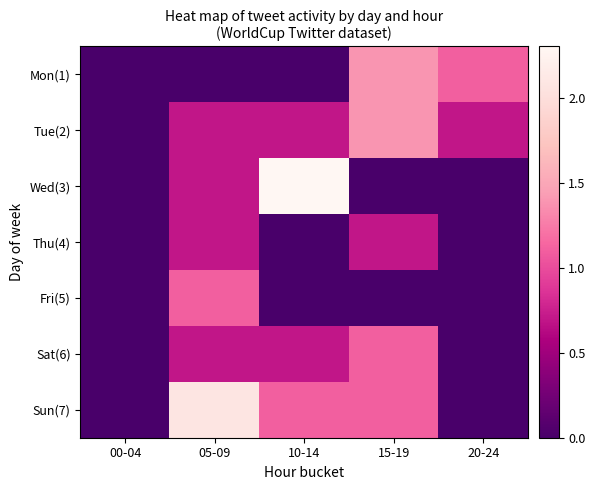

Count the number of categories in the chart.

5